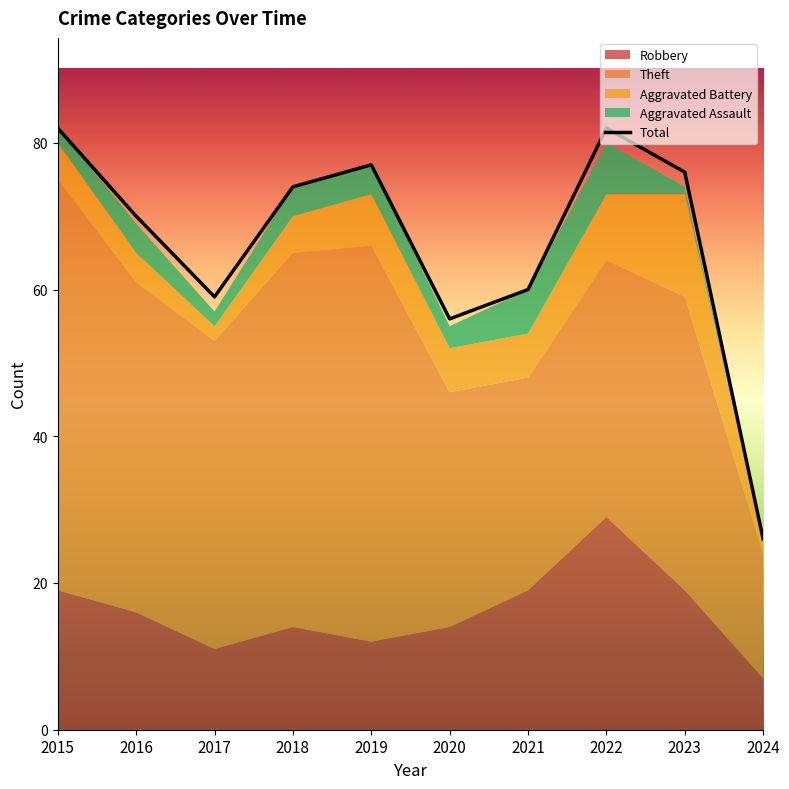

Rank the categories by Aggravated Battery value from lowest to highest.

2017, 2024, 2016, 2015, 2018, 2020, 2021, 2019, 2022, 2023